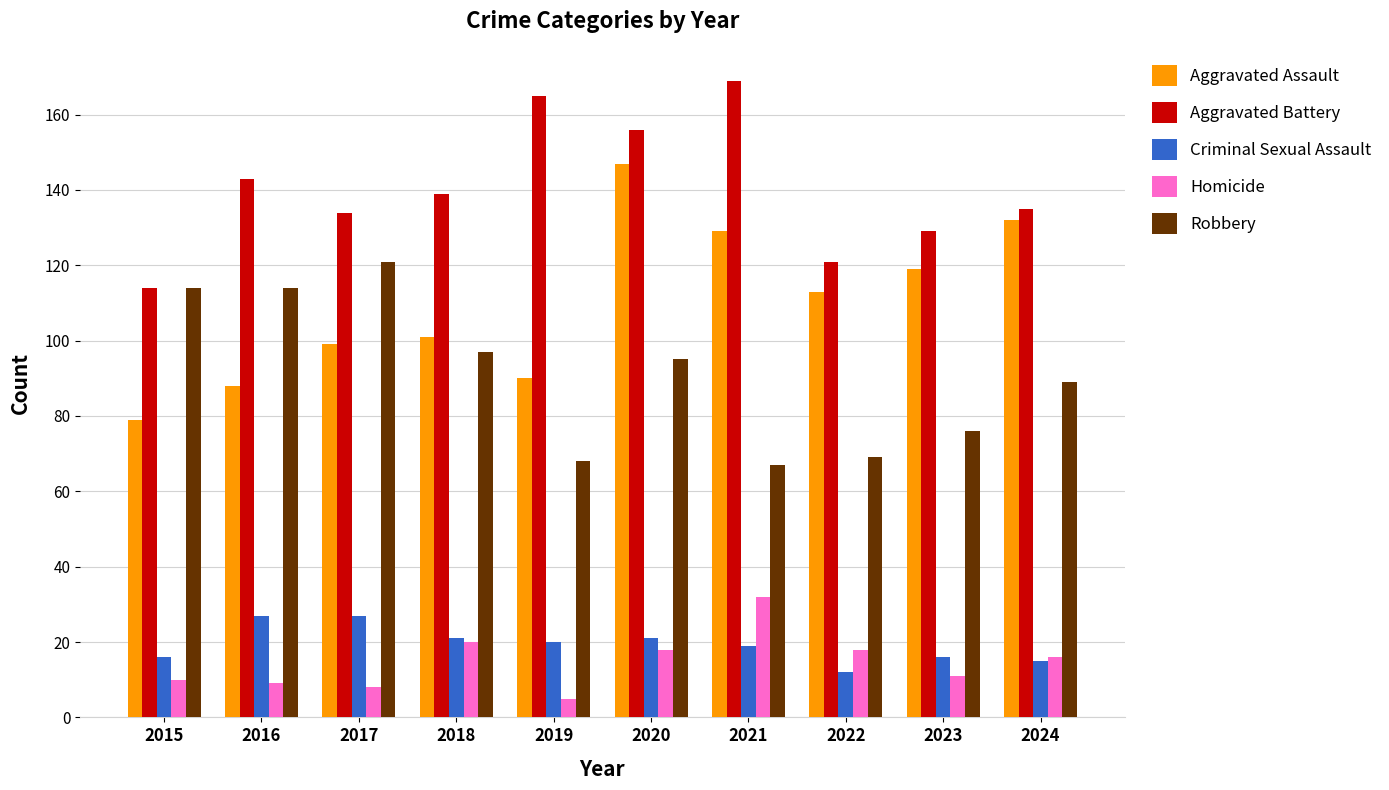

What is the smallest value displayed?

5